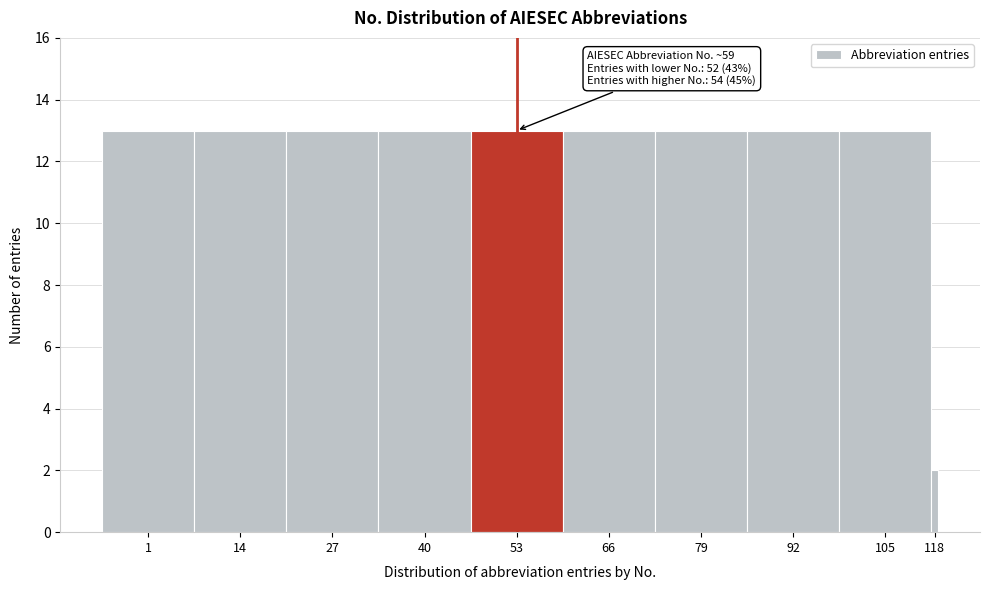

Reading left to right, transcribe all the data shown in this chart.

13	13	13	13	13	13	13	13	13	2